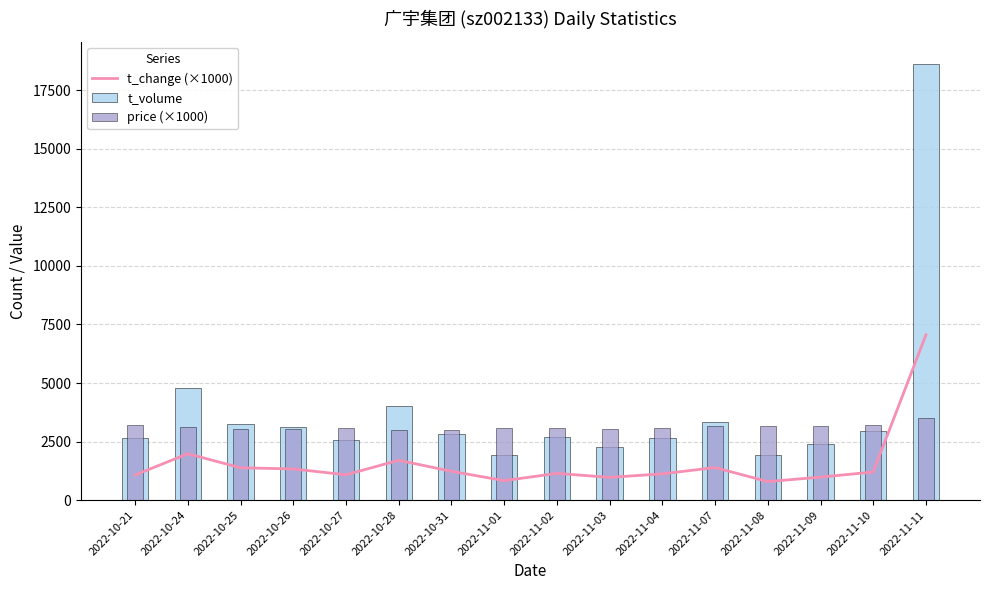

How many series are shown in this chart?

3